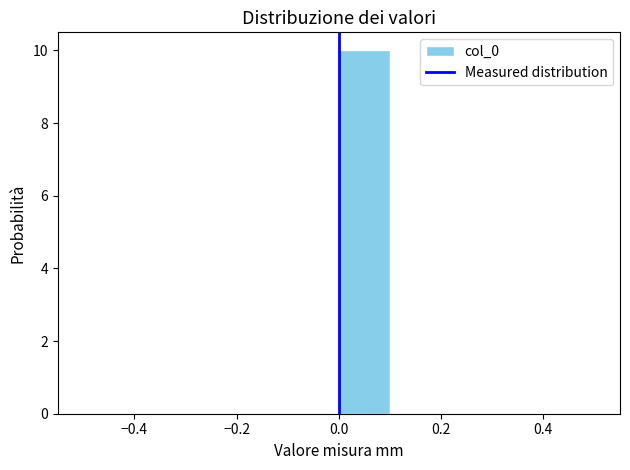

Reading left to right, list every bar in this chart as the range it spans on the x-axis followed by its height. The values are not printed on the chart, so give them approximately, as read against the axis.

-0.5 to -0.4: 0
-0.4 to -0.3: 0
-0.3 to -0.2: 0
-0.2 to -0.1: 0
-0.1 to 0.0: 0
0.0 to 0.1: 10
0.1 to 0.2: 0
0.2 to 0.3: 0
0.3 to 0.4: 0
0.4 to 0.5: 0